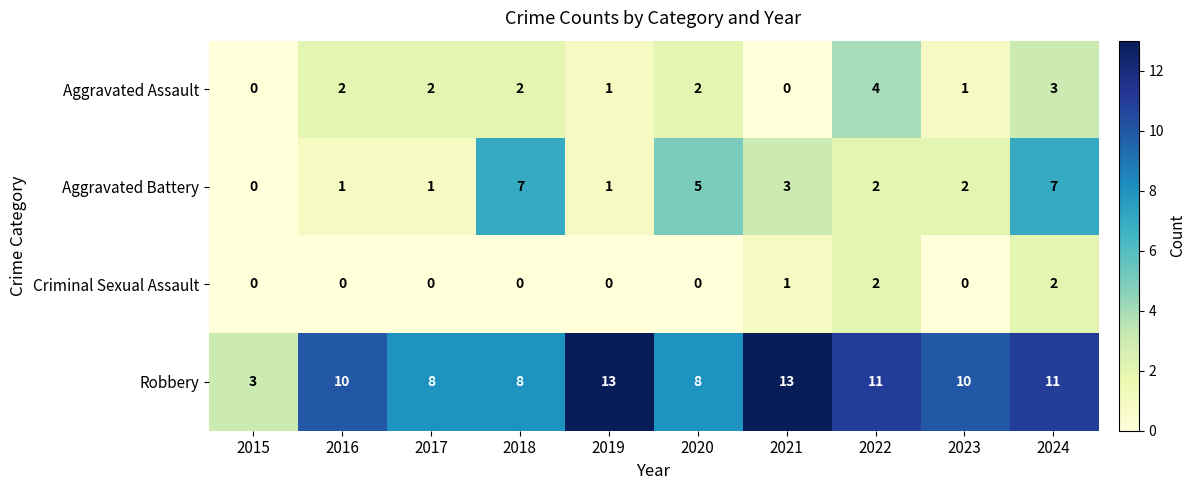

What is the sum of all Criminal Sexual Assault values?

5